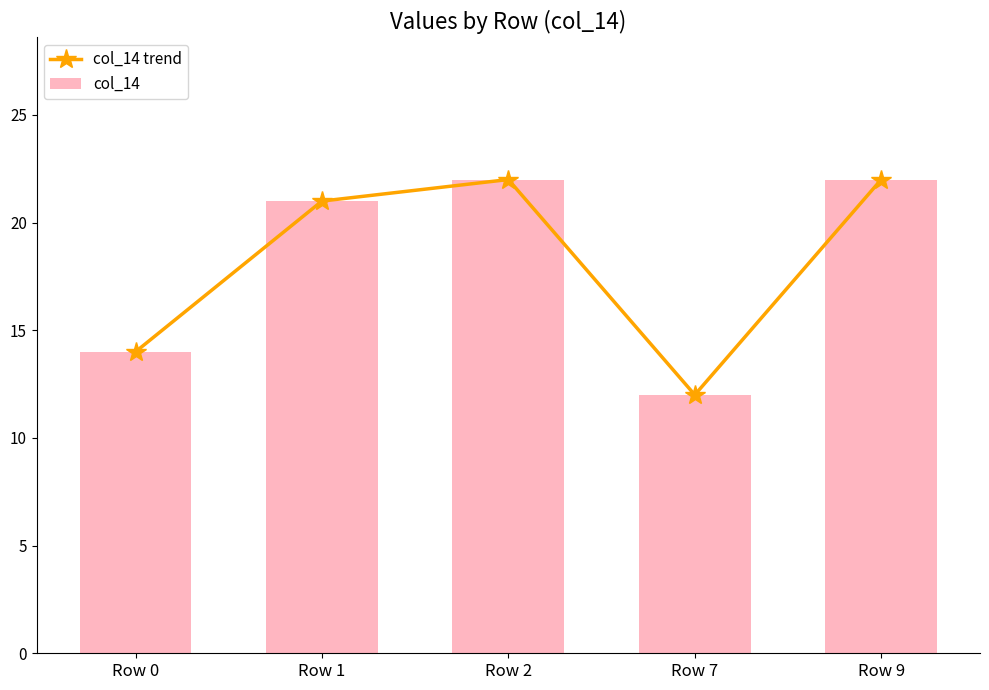

At Row 1, list the series in order from largest to smallest.

col_14 trend, col_14